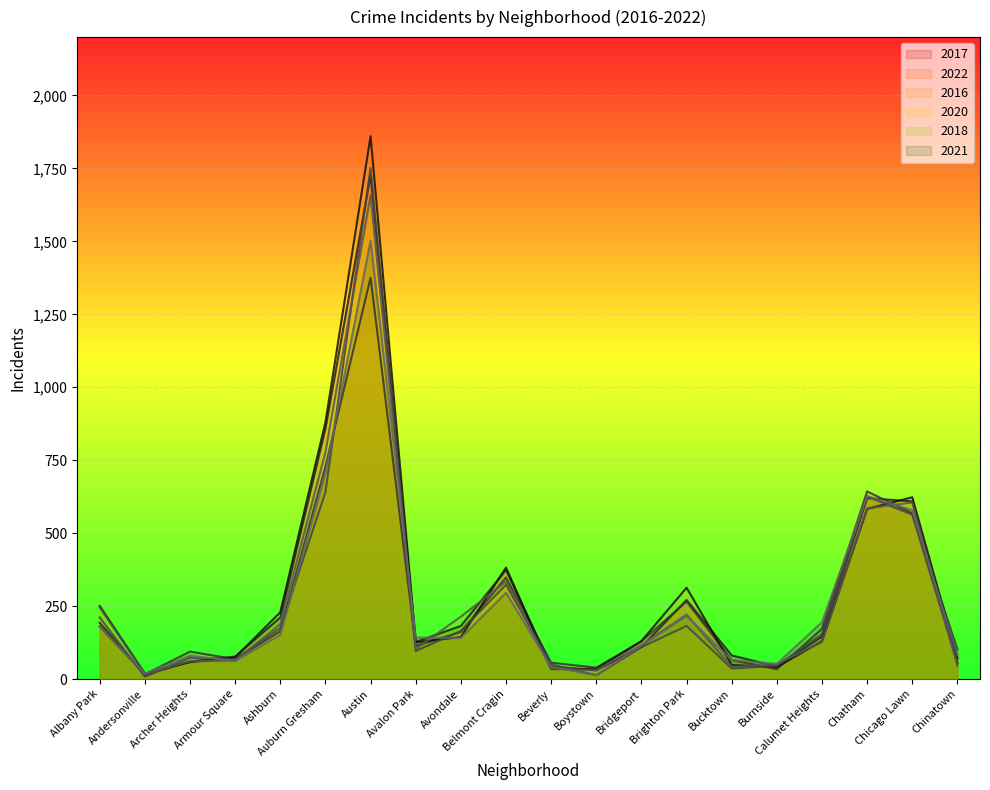

True or false: 2020 has a value of 68 at Armour Square.

True